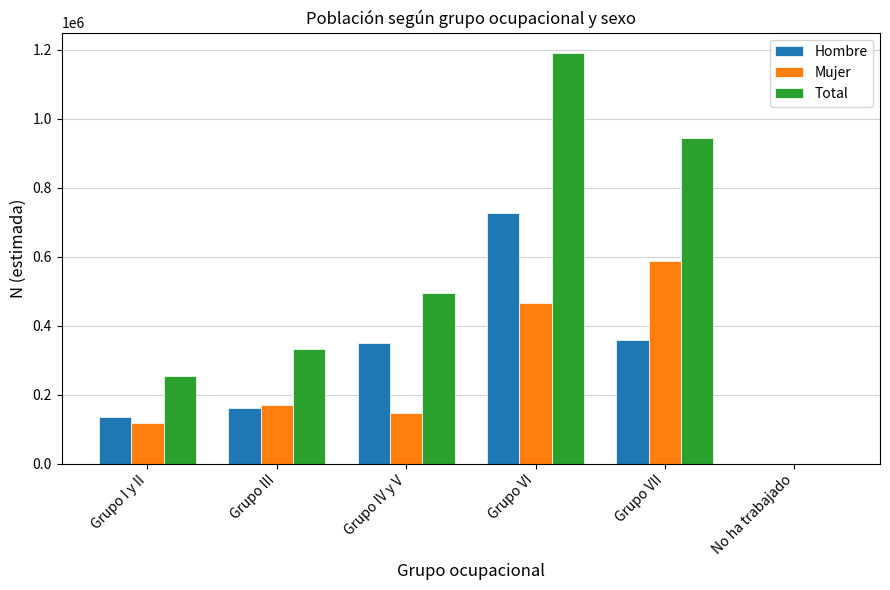

What is the sum of the Total values at Grupo IV y V and Grupo III?

826494